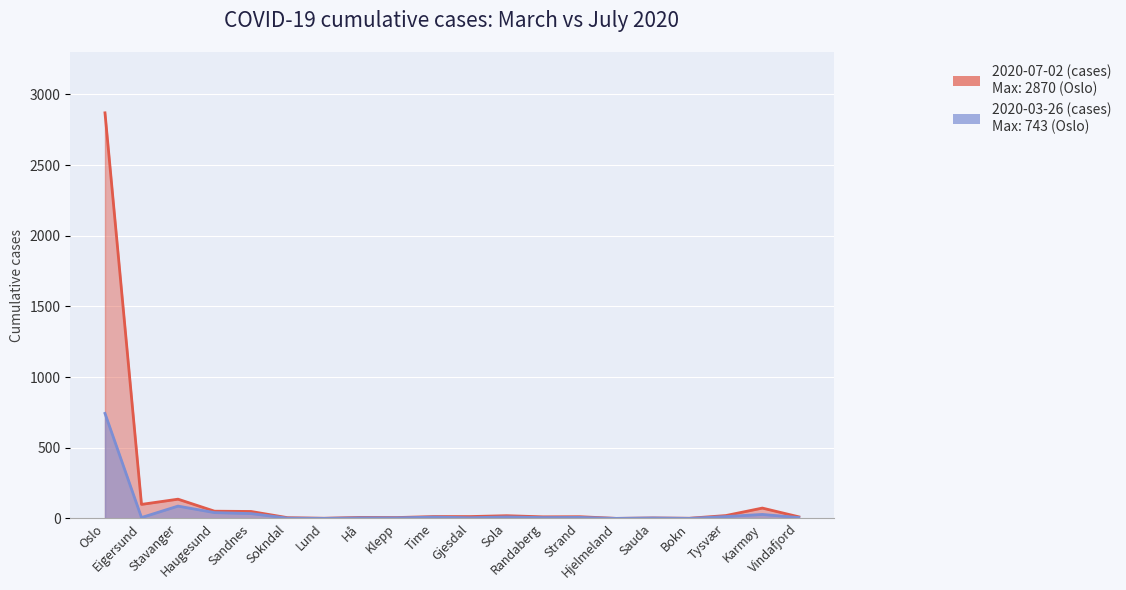

Reading left to right, what are all the values shown in this chart?

2020-03-26 (cases): Oslo=743	Eigersund=6	Stavanger=87	Haugesund=41	Sandnes=34	Sokndal=2	Lund=0	Hå=4	Klepp=4	Time=9	Gjesdal=5	Sola=10	Randaberg=6	Strand=7	Hjelmeland=0	Sauda=3	Bokn=0	Tysvær=13	Karmøy=28	Vindafjord=6
2020-07-02 (cases): Oslo=2870	Eigersund=99	Stavanger=136	Haugesund=51	Sandnes=49	Sokndal=5	Lund=1	Hå=7	Klepp=6	Time=13	Gjesdal=13	Sola=19	Randaberg=11	Strand=12	Hjelmeland=0	Sauda=3	Bokn=1	Tysvær=20	Karmøy=73	Vindafjord=11